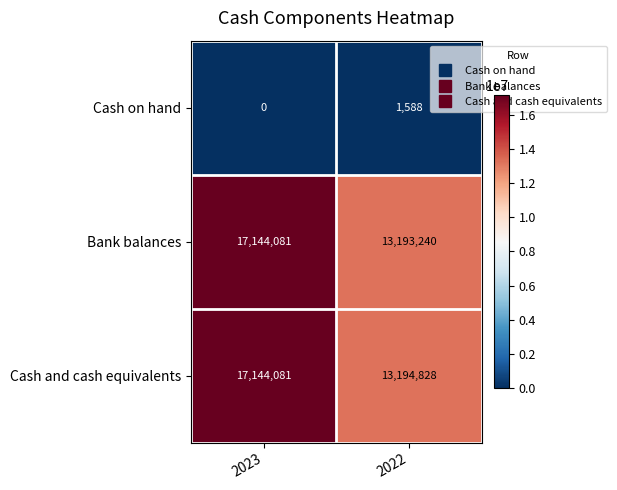

Reading left to right, list all the values displayed in this chart.

Cash on hand: 2023=0	2022=1588
Bank balances: 2023=17144081	2022=13193240
Cash and cash equivalents: 2023=17144081	2022=13194828